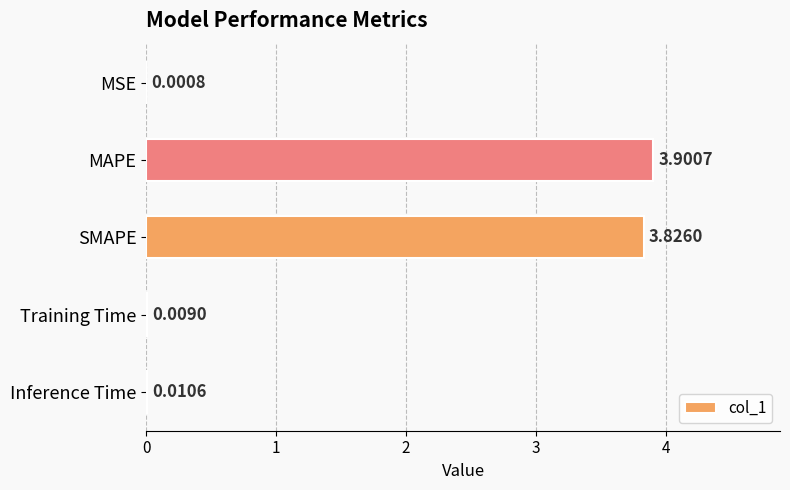

Does the chart contain stacked bars?

No